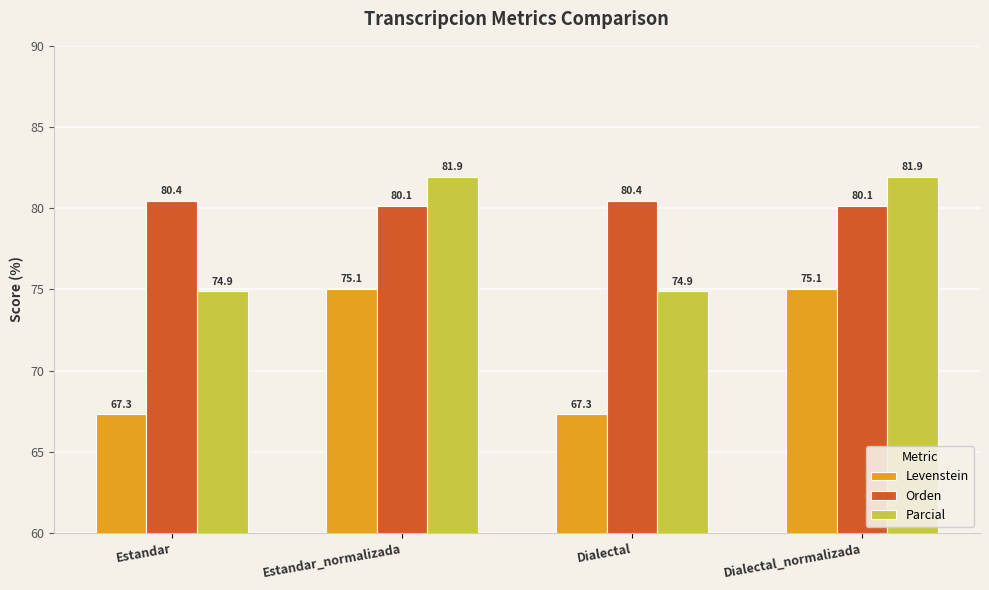

What position from the left is Estandar_normalizada?

2